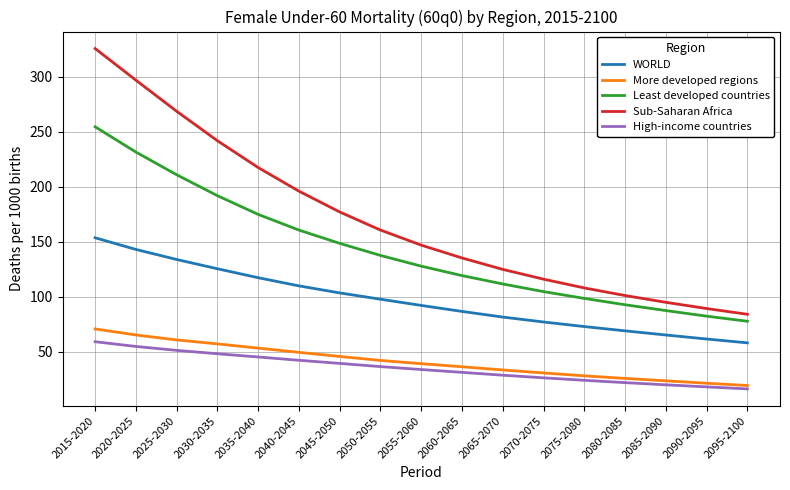

What is the difference between the second highest and second lowest values in the High-income countries series?

36.7